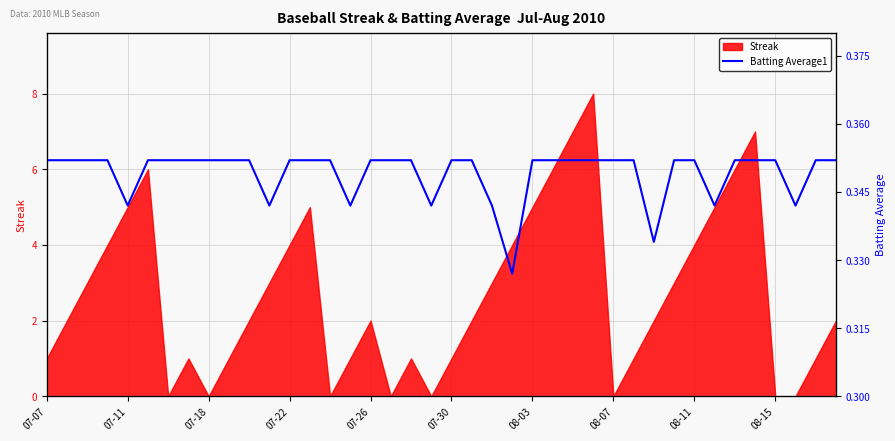

What is the value of the 4th point from the left?

0.4